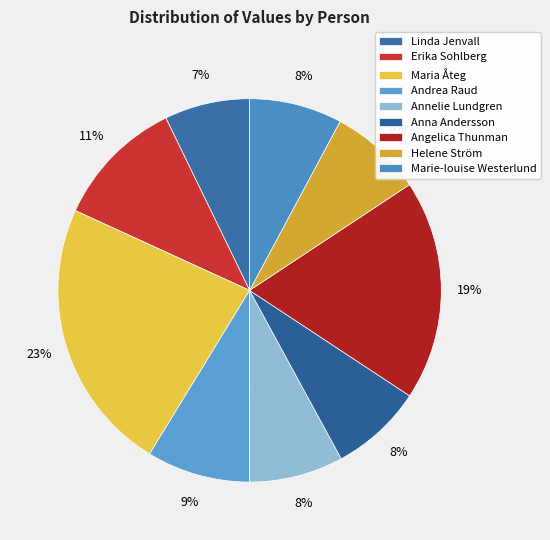

How many slices are in this pie chart?

9